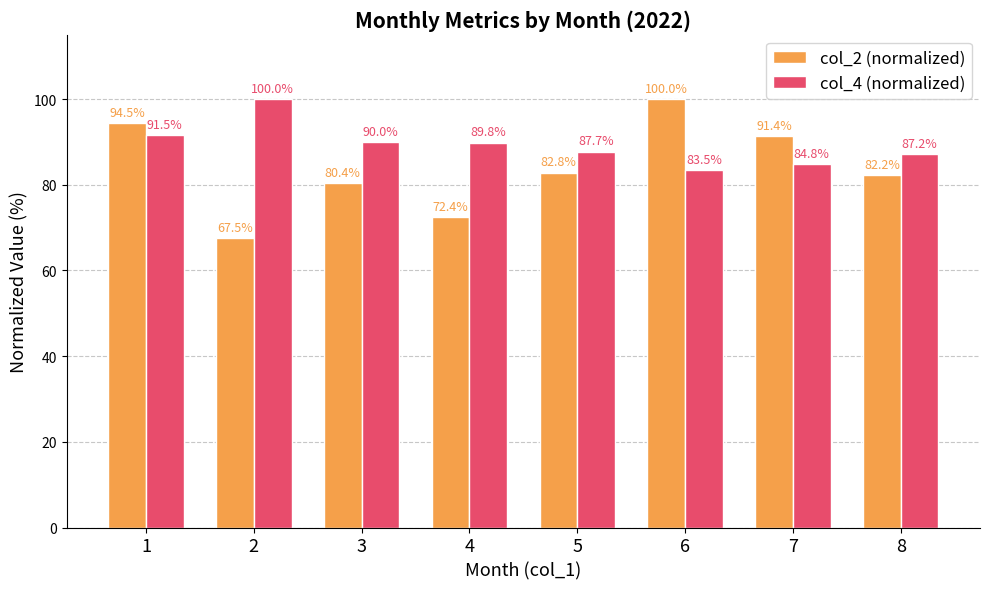

Is the value of col_2 (normalized) at 6 greater than the value of col_4 (normalized) at 3?

Yes